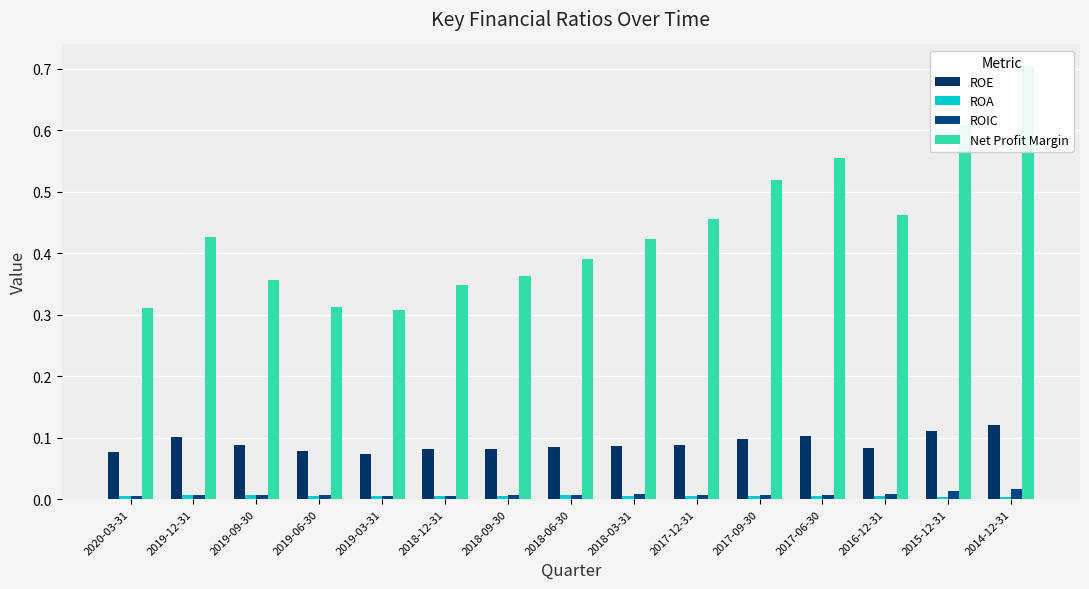

Which series has the widest spread of values?

Net Profit Margin